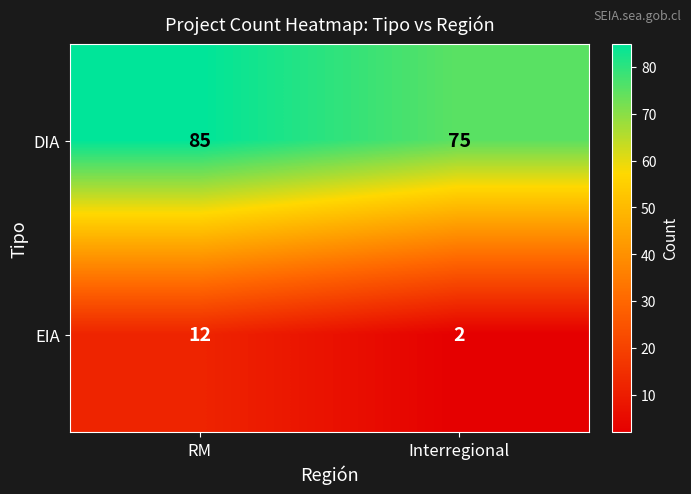

What is the difference between the highest and lowest values at RM?

73